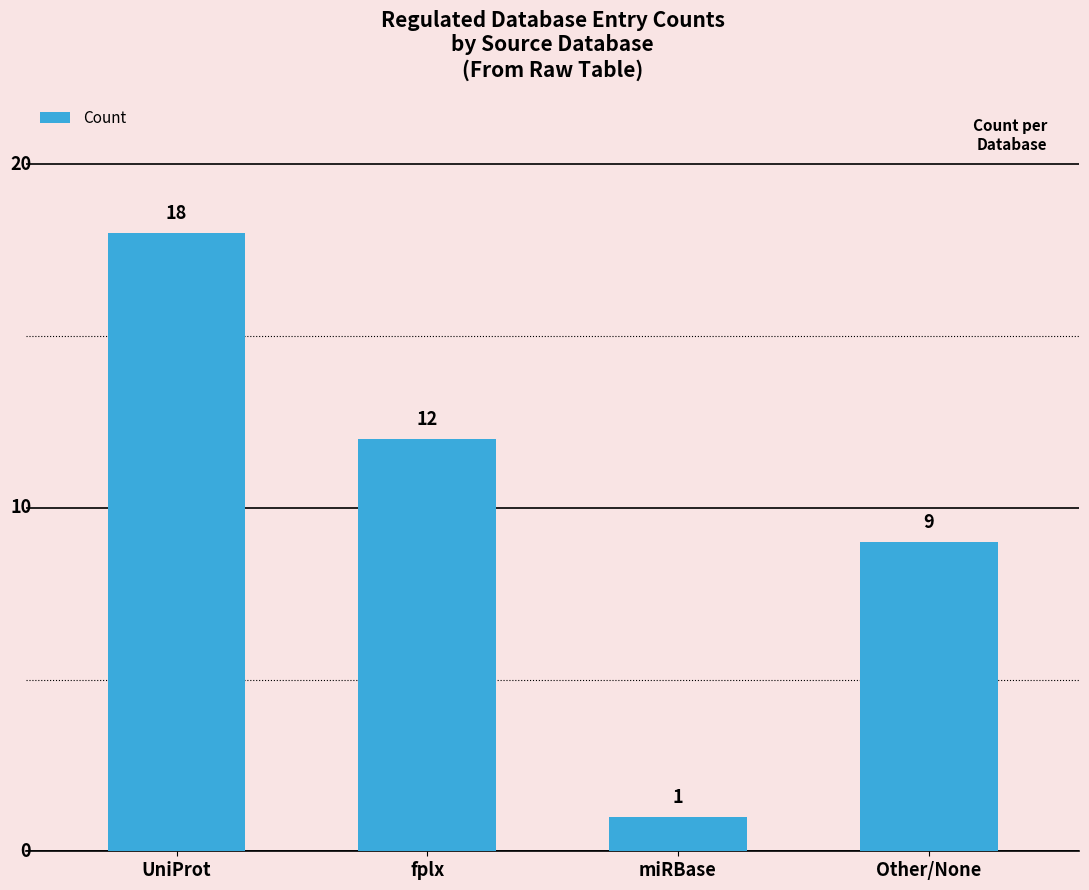

Approximately how many times larger is the value at miRBase compared to fplx?

0.1